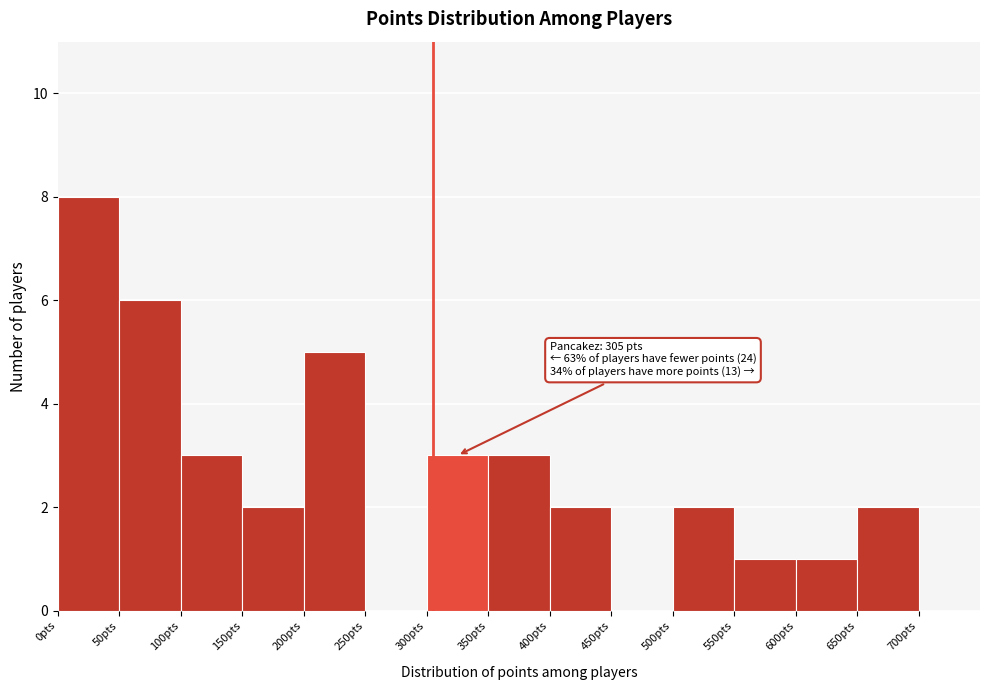

Which range on the x-axis has the tallest bar?

0 to 50